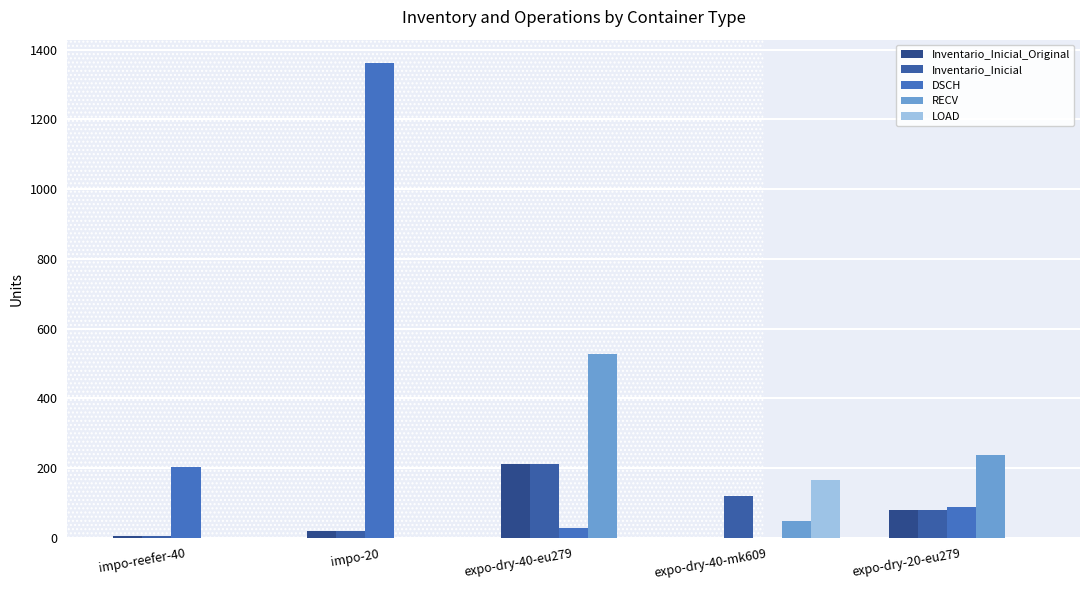

What are all the series names shown in the legend?

Inventario_Inicial_Original, Inventario_Inicial, DSCH, RECV, LOAD